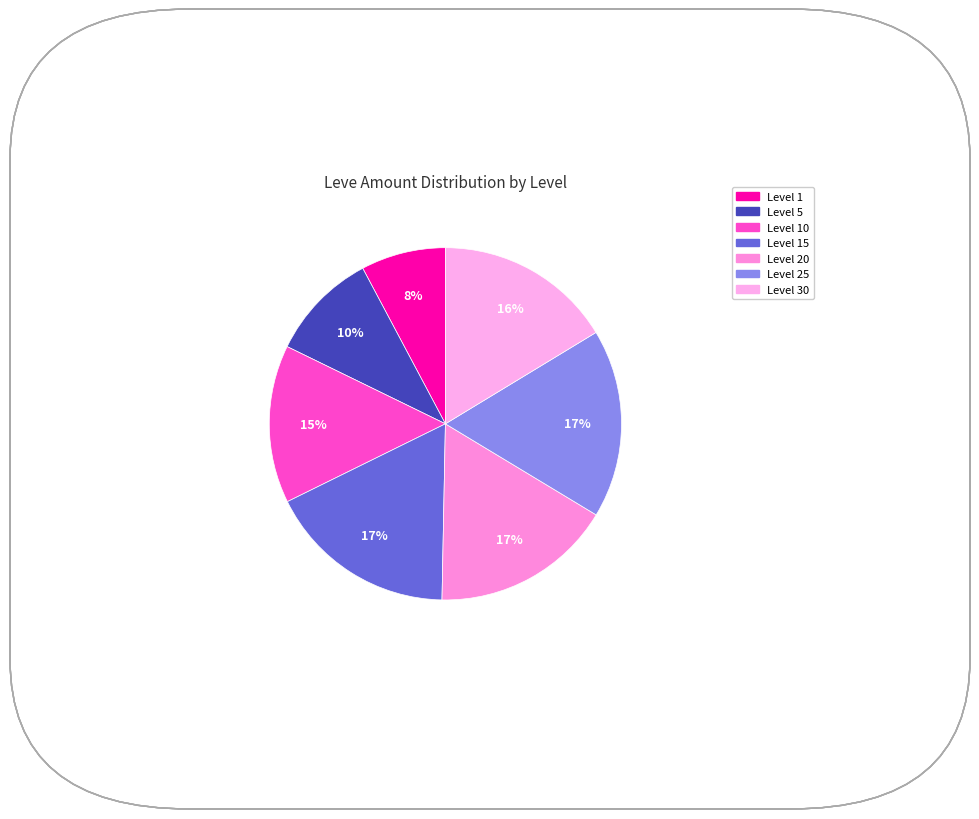

How many slices are in this pie chart?

7